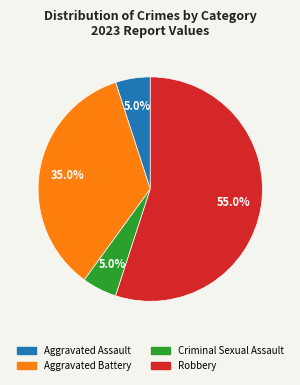

Which category has the biggest portion of the pie?

Robbery